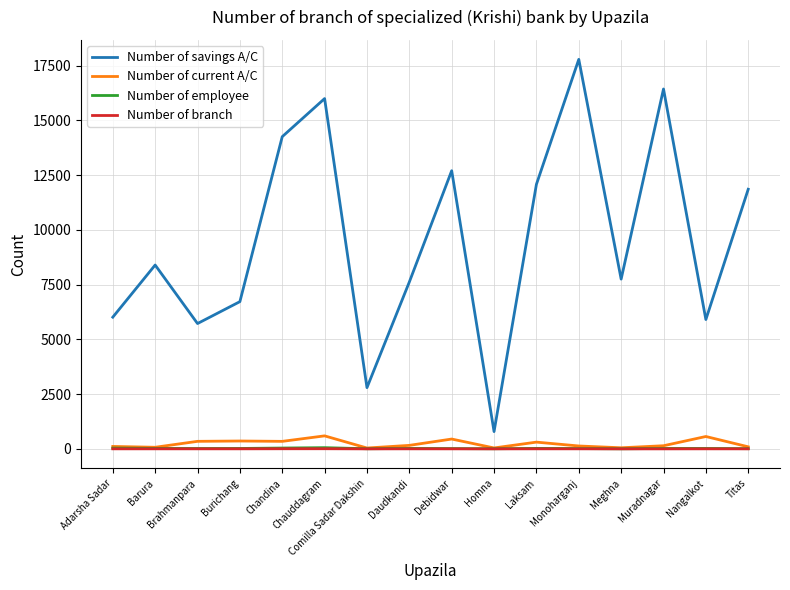

True or false: Number of employee has a value of 20 at Muradnagar.

True